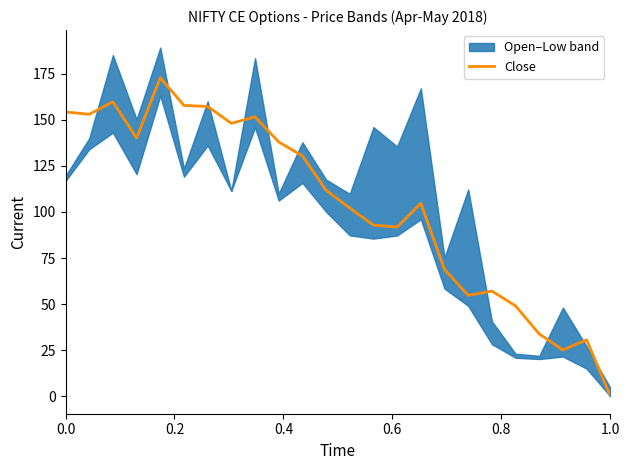

What is the value of the 23rd point from the left?

30.6